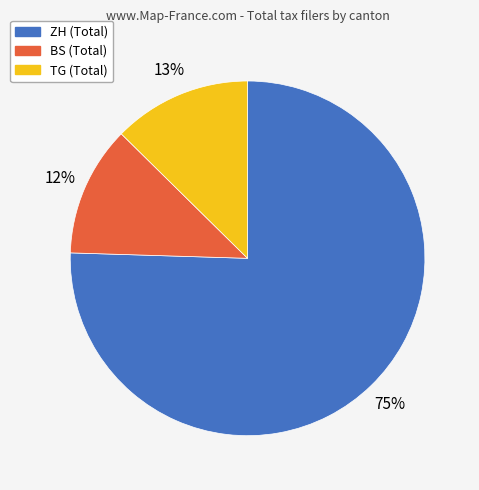

Is it true that TG is 24% of the pie?

False